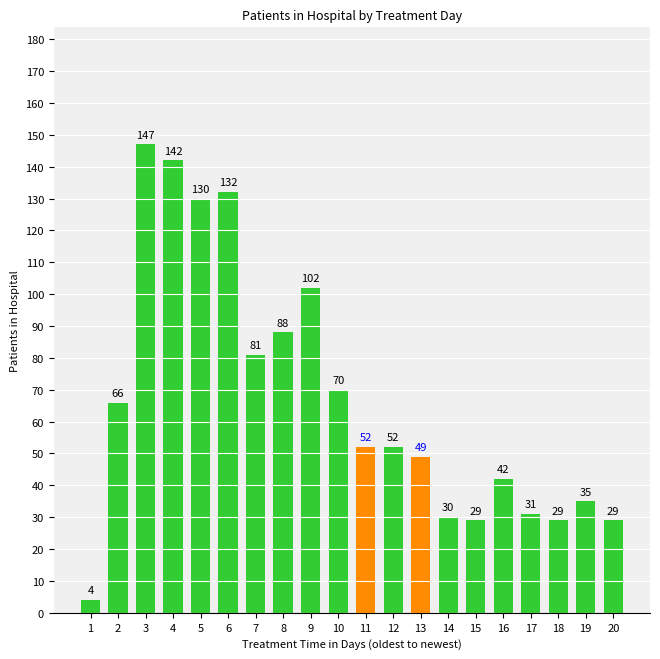

What is the sum of all values?

1340